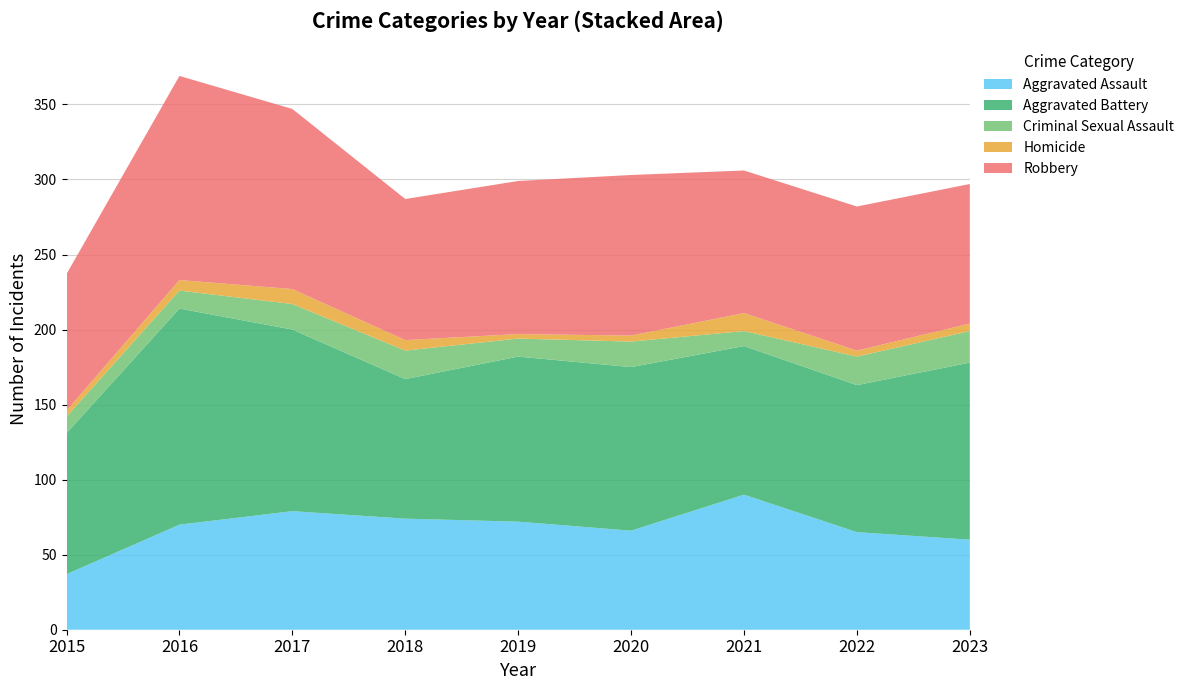

Reading right to left, extract all data points from this chart.

Aggravated Assault: 2023=60	2022=65	2021=90	2020=66	2019=72	2018=74	2017=79	2016=70	2015=37
Aggravated Battery: 2023=118	2022=98	2021=99	2020=109	2019=110	2018=93	2017=121	2016=144	2015=94
Criminal Sexual Assault: 2023=21	2022=19	2021=10	2020=17	2019=12	2018=19	2017=17	2016=12	2015=11
Homicide: 2023=5	2022=4	2021=12	2020=4	2019=3	2018=7	2017=10	2016=7	2015=4
Robbery: 2023=93	2022=96	2021=95	2020=107	2019=102	2018=94	2017=120	2016=136	2015=91